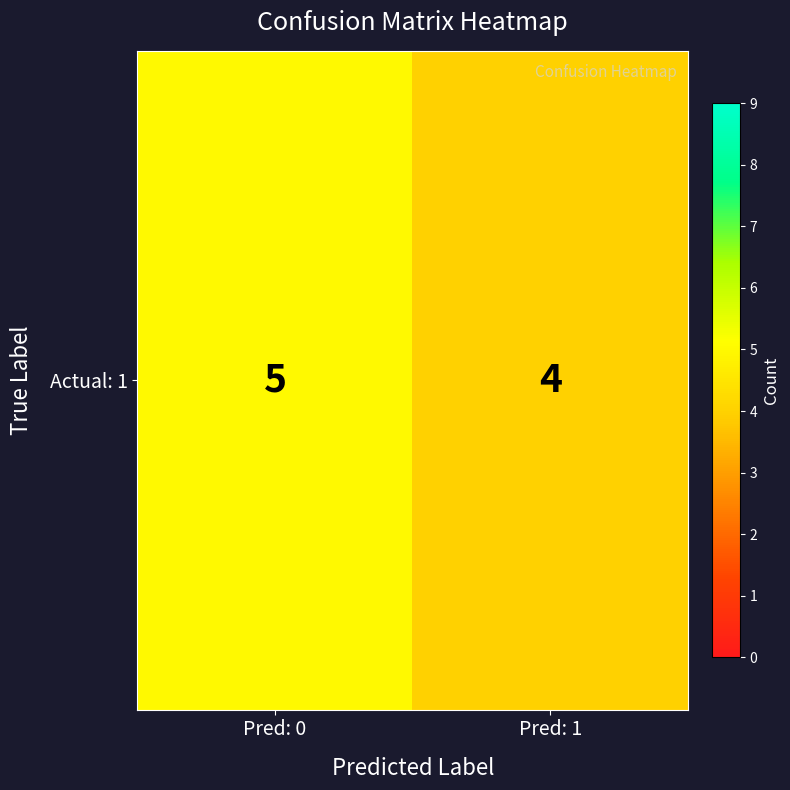

What is the ratio of the value at Pred: 1 to the value at Pred: 0?

0.8